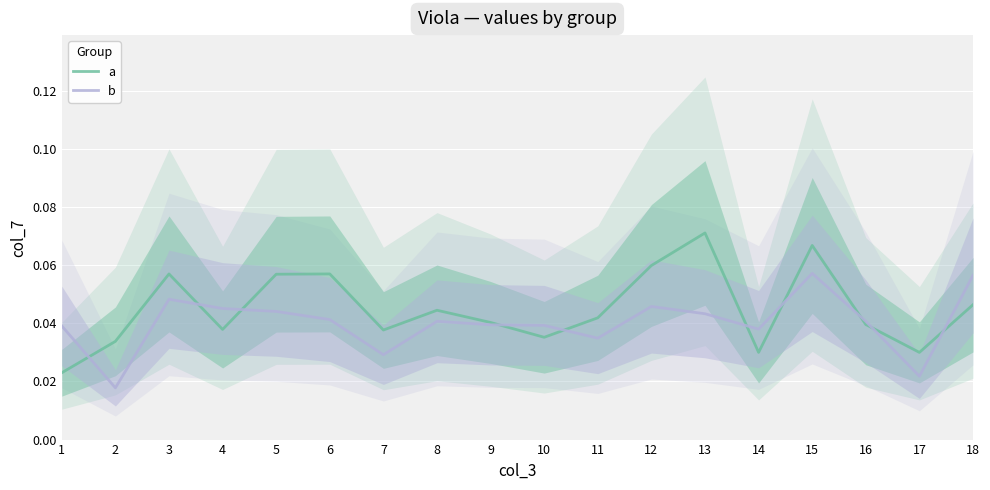

How many interior local peaks does the a series have?

5